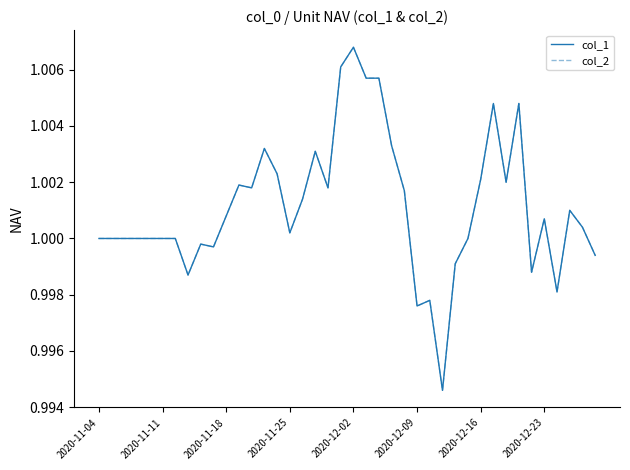

Rank the series by their maximum value, from highest to lowest.

col_1, col_2